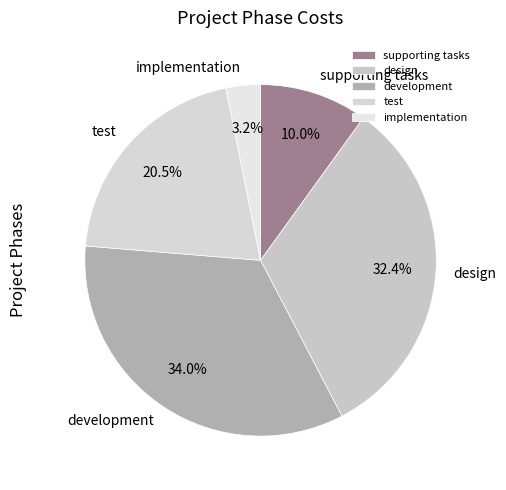

Is there any slice that represents more than half of the pie?

No